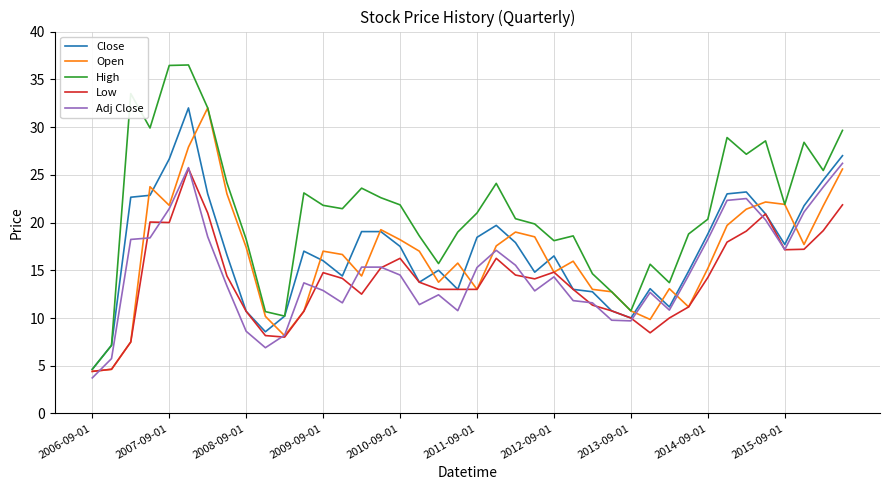

True or false: Close has more than 2 points higher than both neighbors.

True